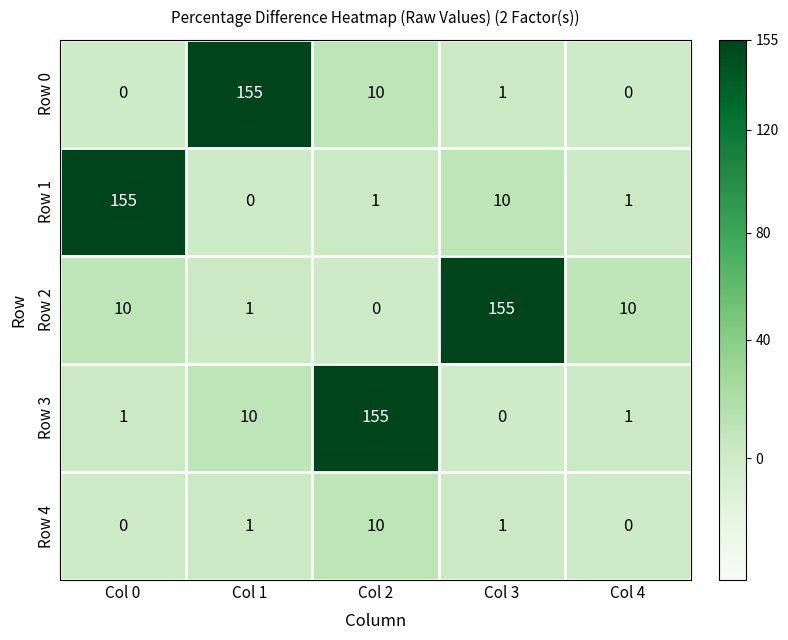

Which series changed the most between Col 3 and Col 4?

Row 2